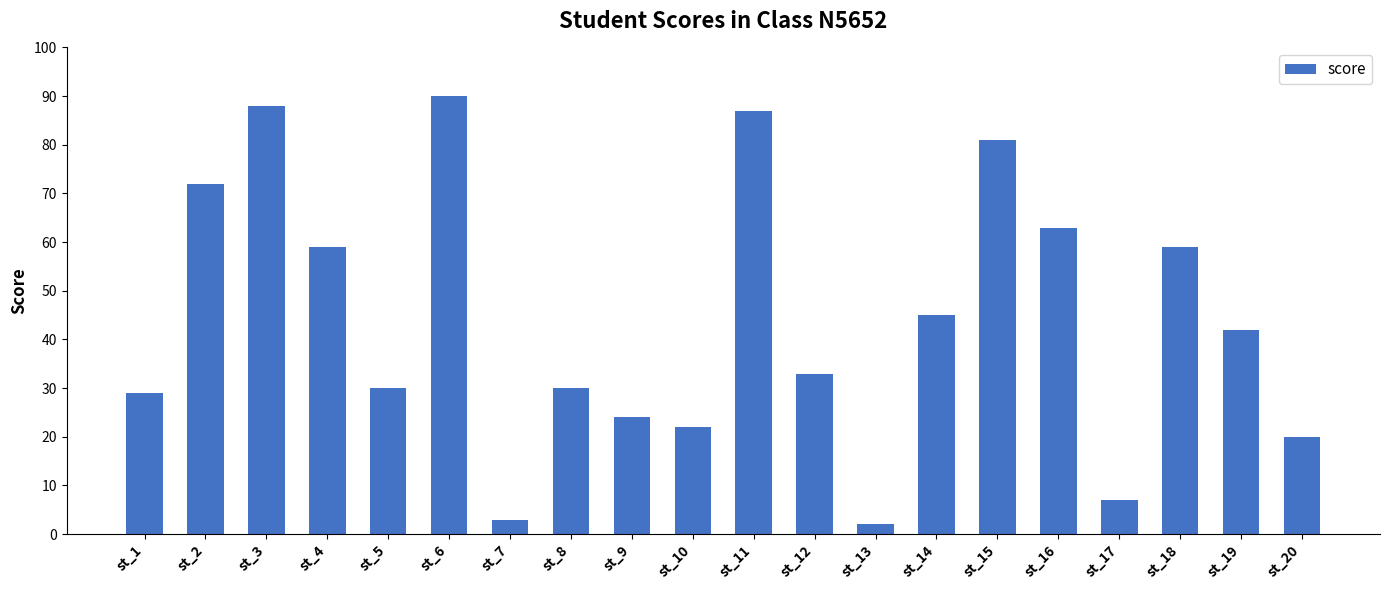

The chart shows a value of 42 at st_19. True or false?

True